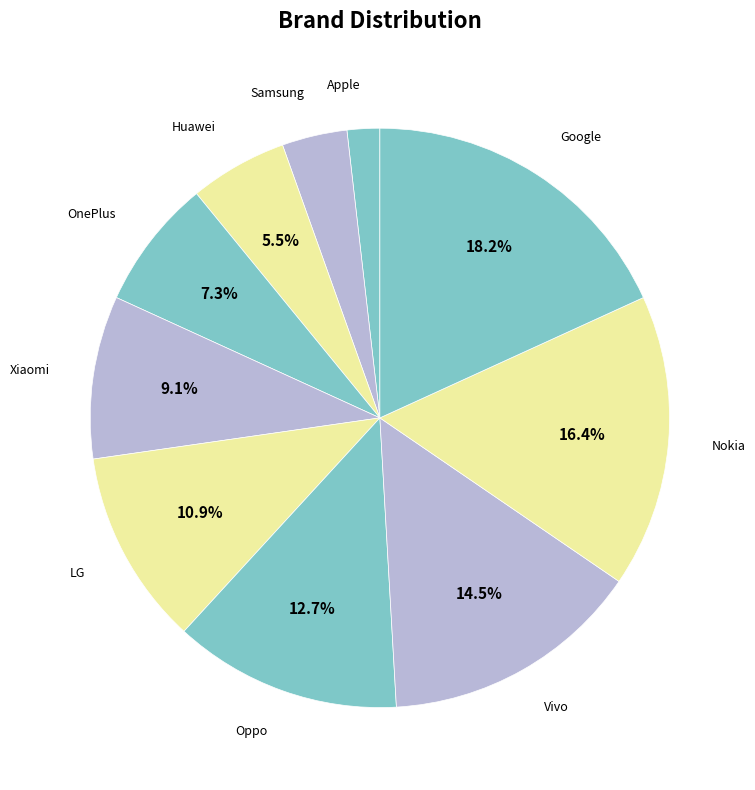

What is the largest slice in the pie chart?

Google